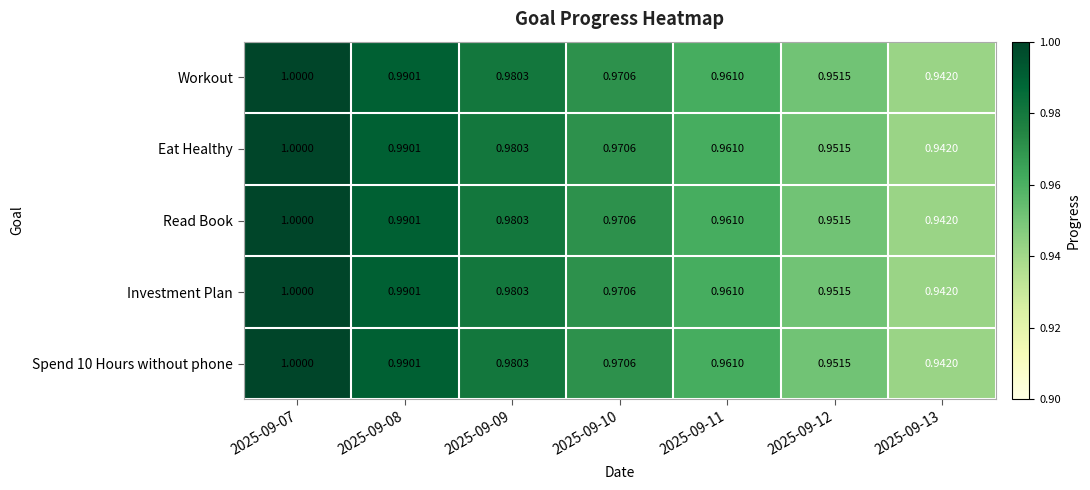

Is the value of Workout at 2025-09-10 greater than the value of Spend 10 Hours without phone at 2025-09-12?

Yes